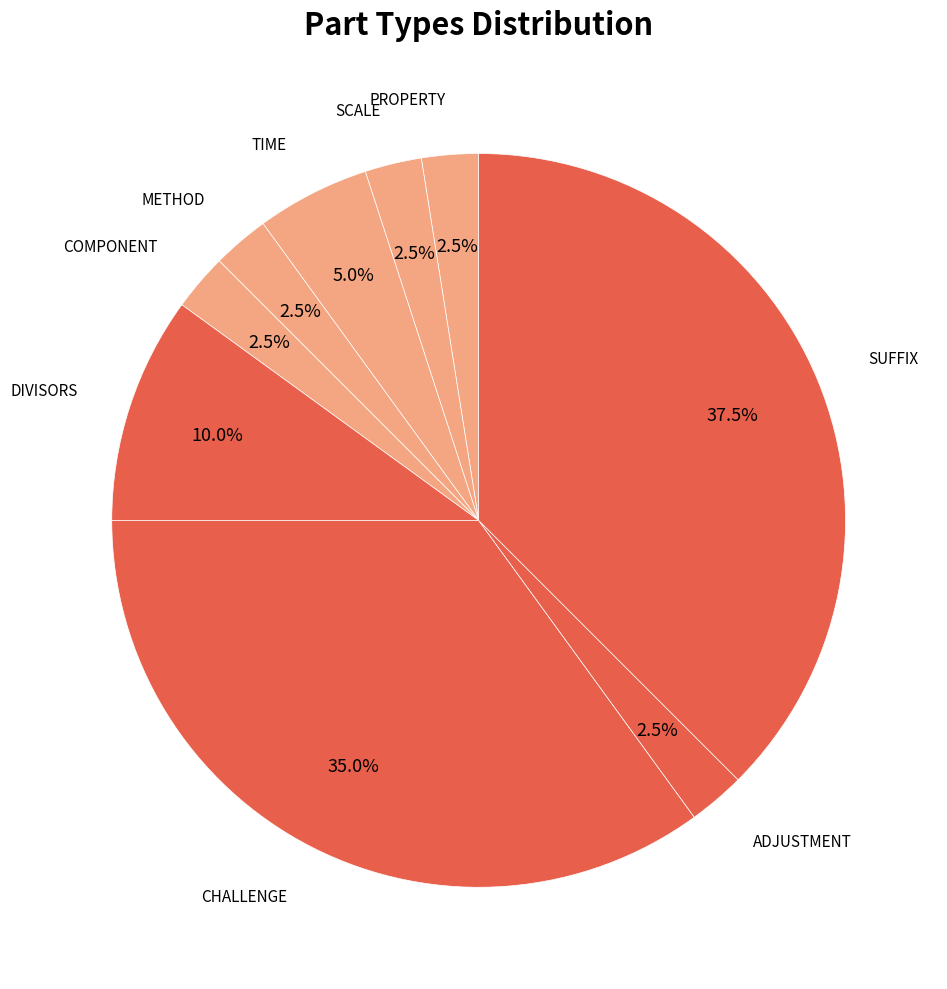

Count the number of slices in the pie.

9